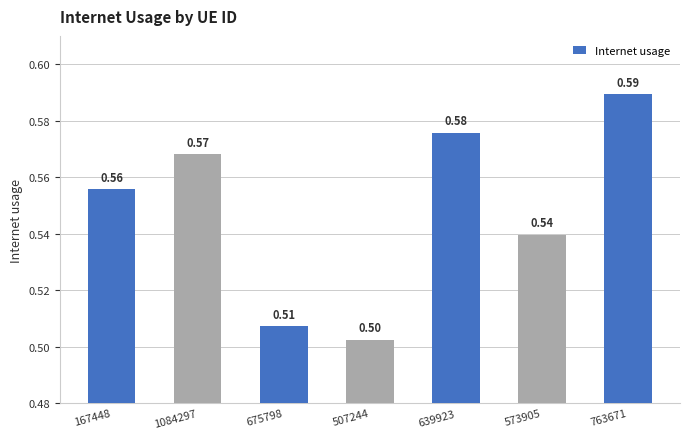

The chart shows a value of 0.7 at 507244. True or false?

False